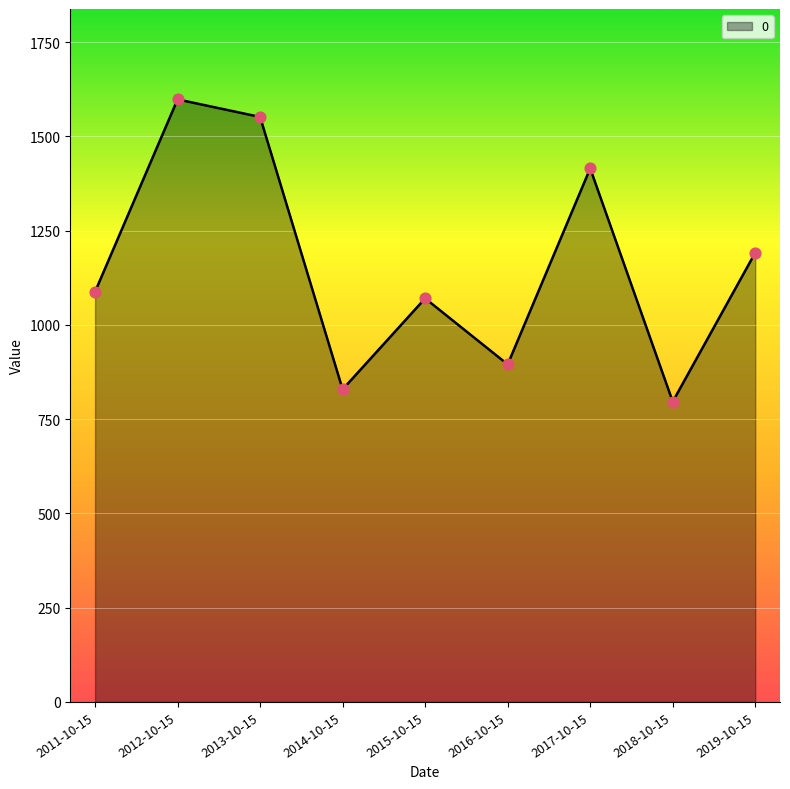

What is the change in value from 2015-10-15 to 2017-10-15?

+344.8